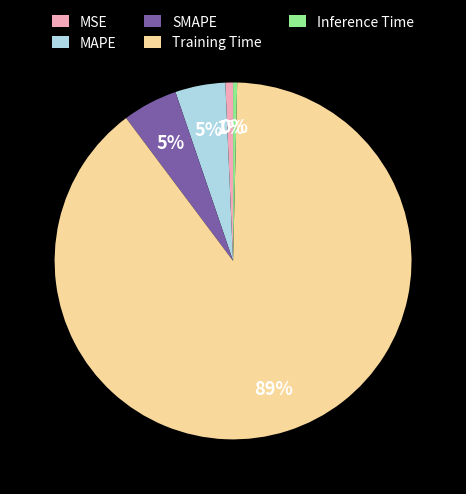

True or false: MSE accounts for 1% of the total.

True